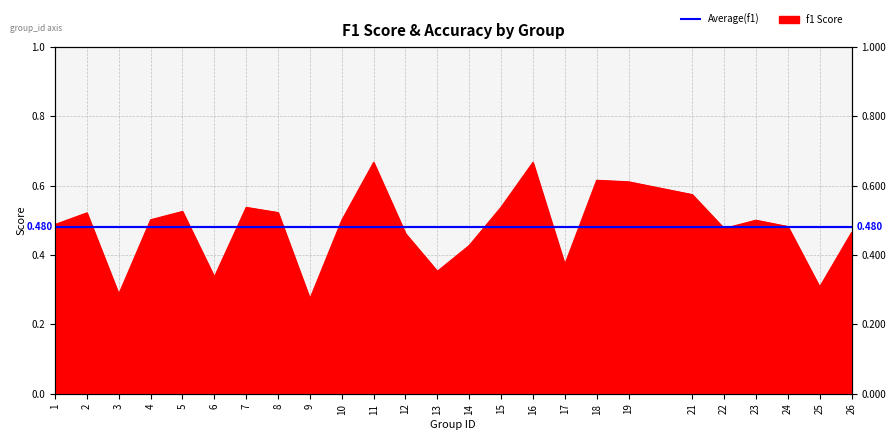

True or false: accuracy and f1 intersect in this chart.

True